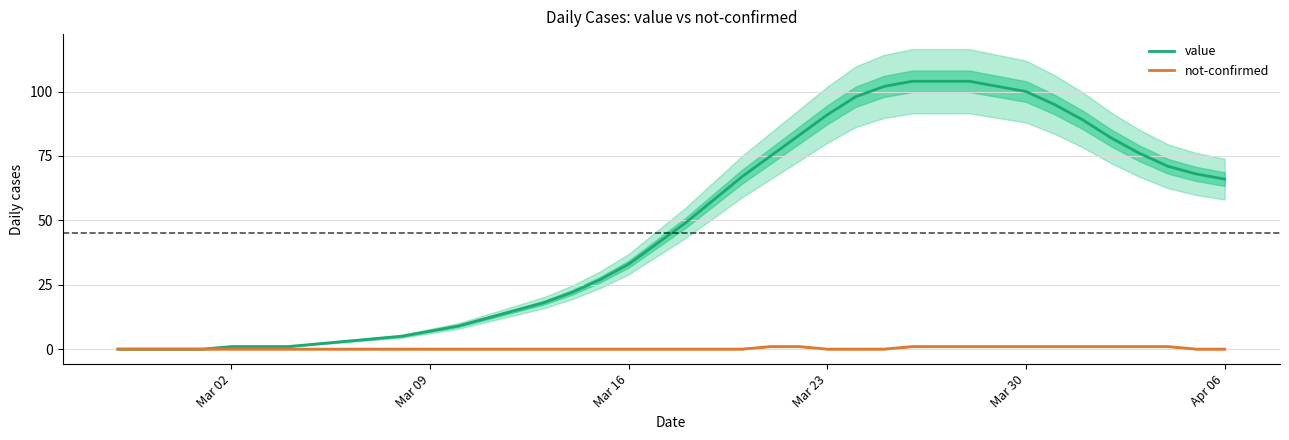

True or false: not-confirmed has more than 1 points higher than both neighbors.

False